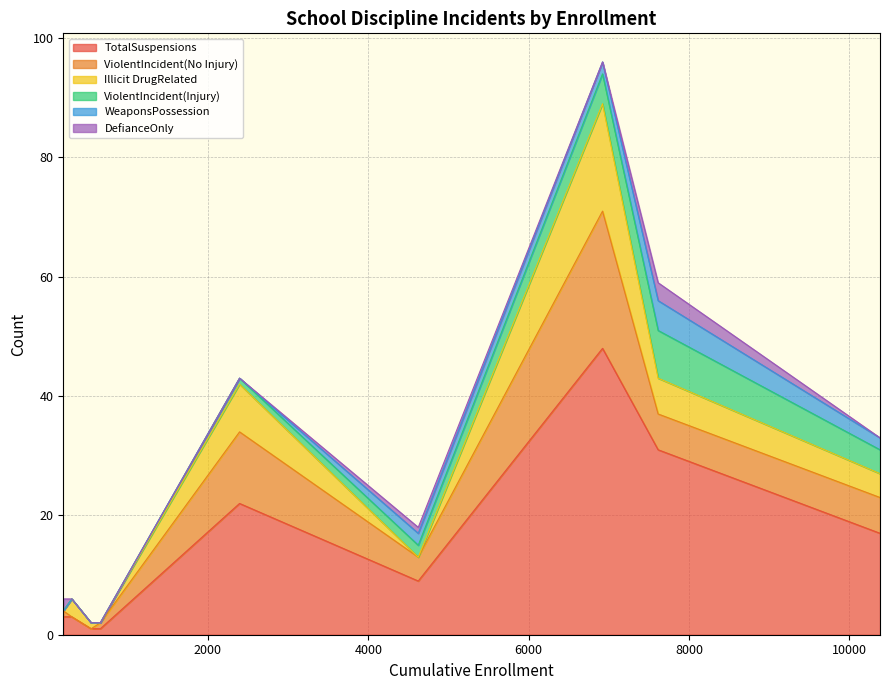

Rank the series at Lucia Mar Unified from highest to lowest value.

TotalSuspensions, ViolentIncident(No Injury), Illicit DrugRelated, ViolentIncident(Injury), WeaponsPossession, DefianceOnly